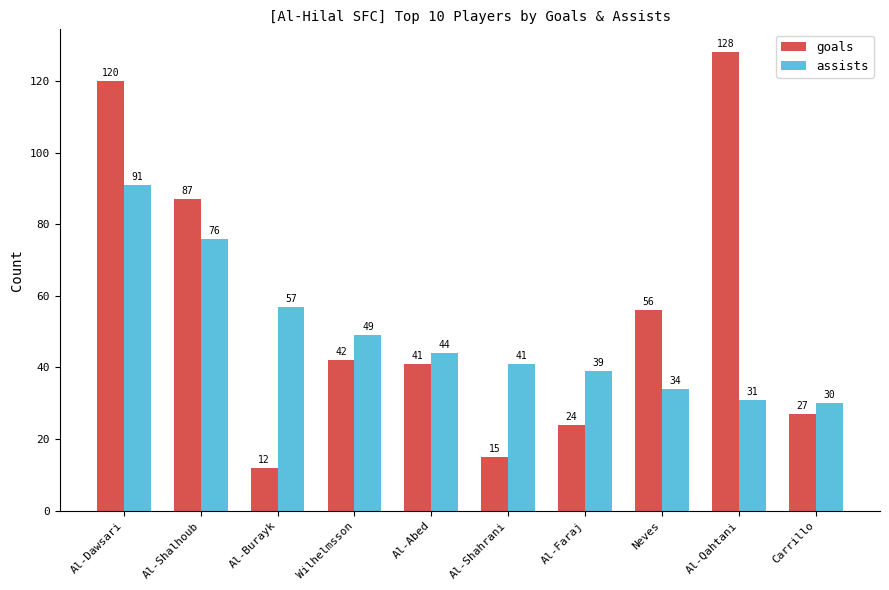

What are all the series names shown in the legend?

goals, assists